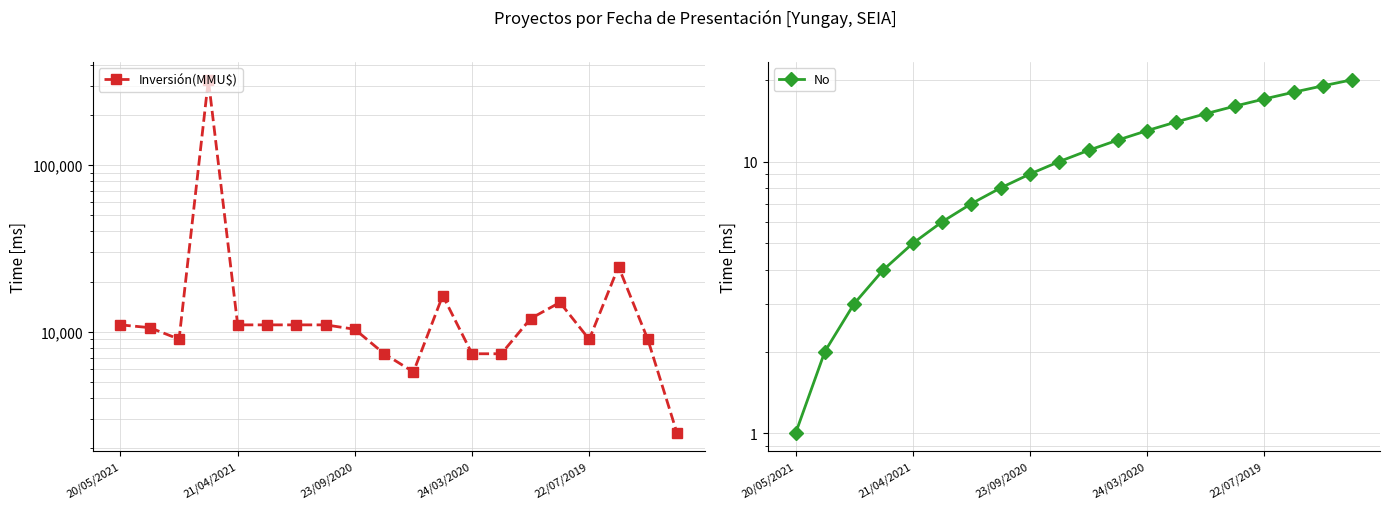

What is the approximate value of No at 20/05/2021?

1